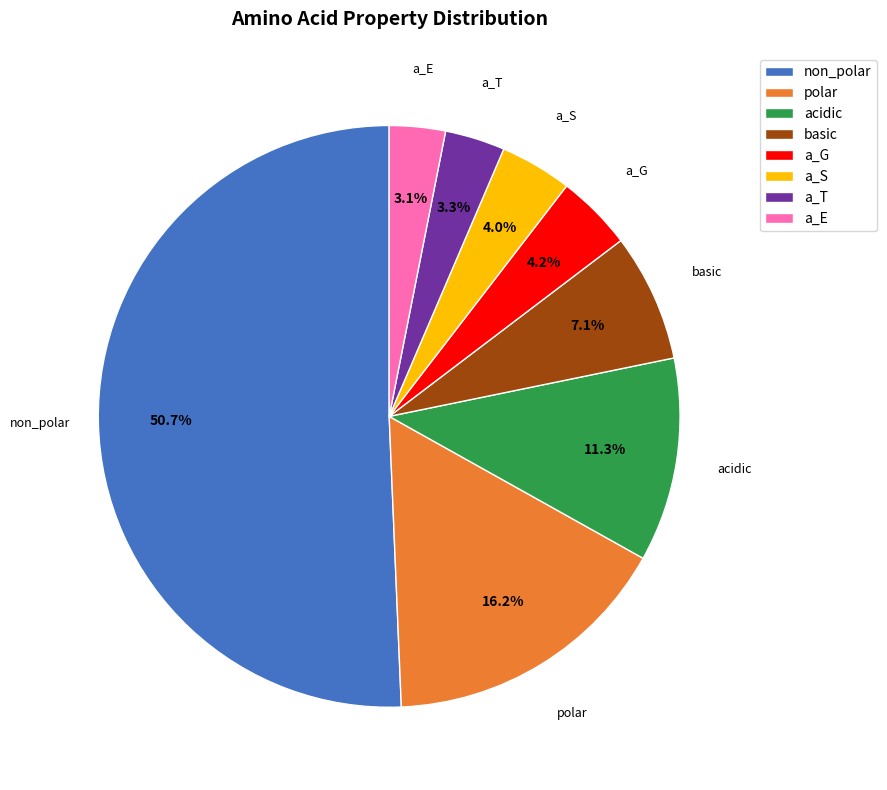

Which slice represents more than half of the pie?

non_polar